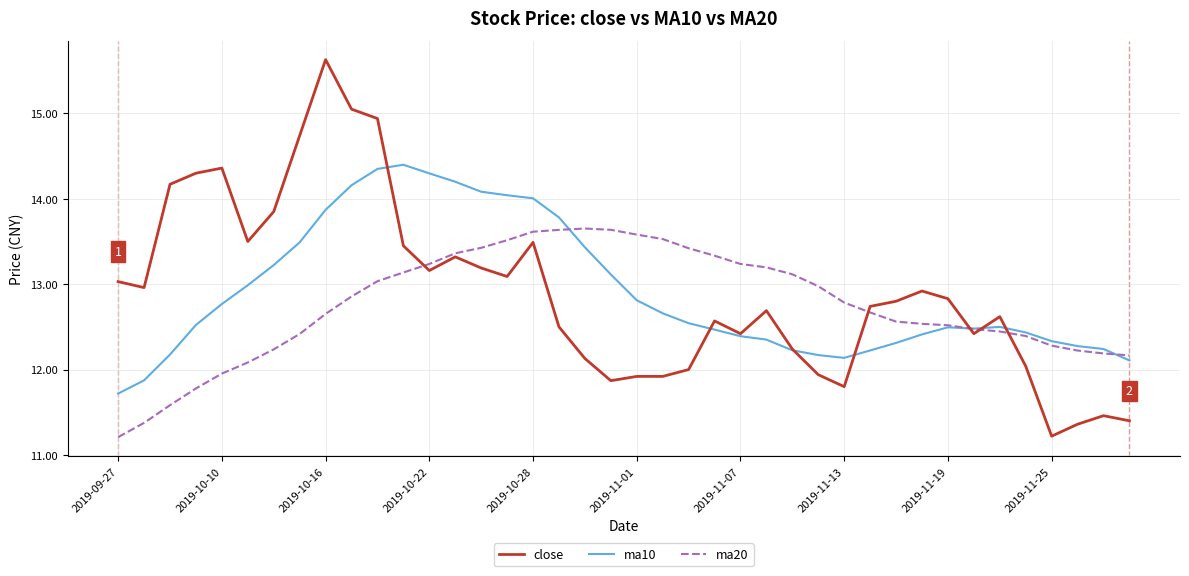

Which series has the widest spread of values?

close